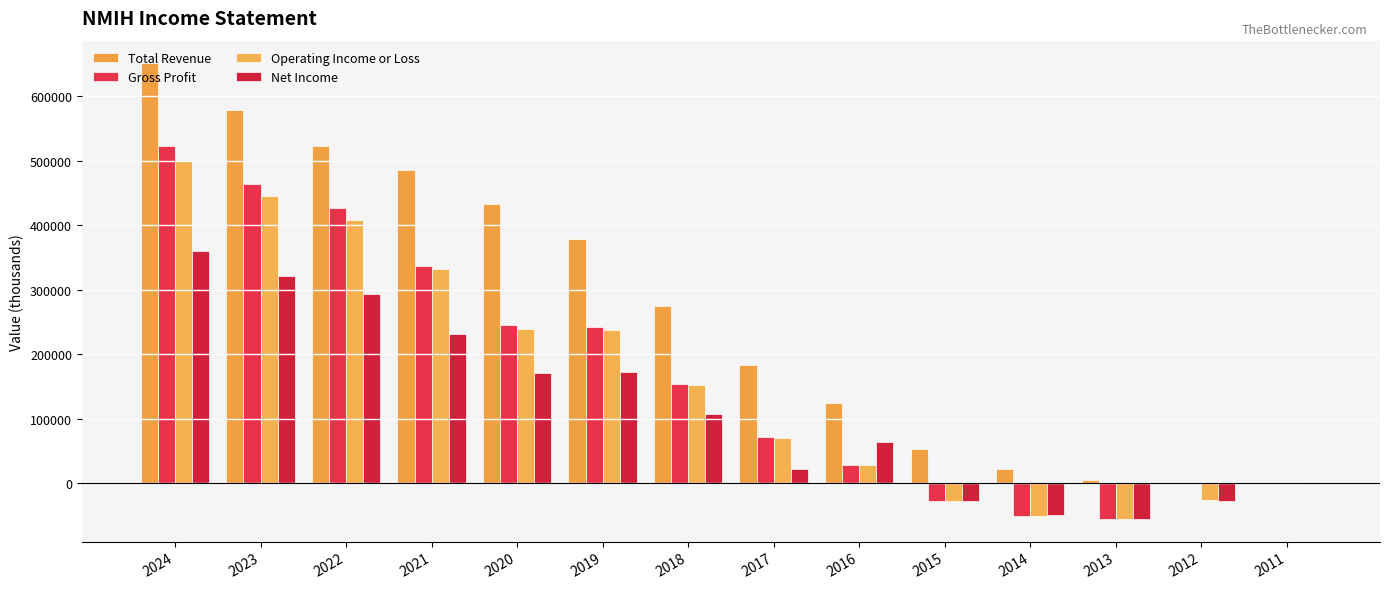

How many series are shown in this chart?

4